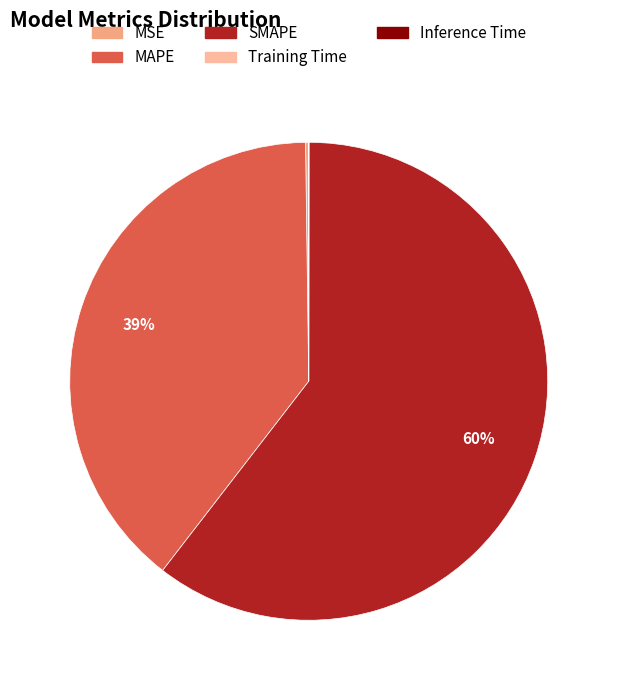

Do MSE and SMAPE together represent more than half of the pie?

Yes